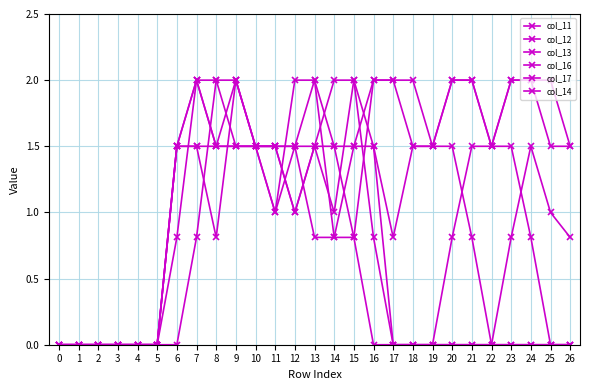

Count the number of categories in the chart.

27